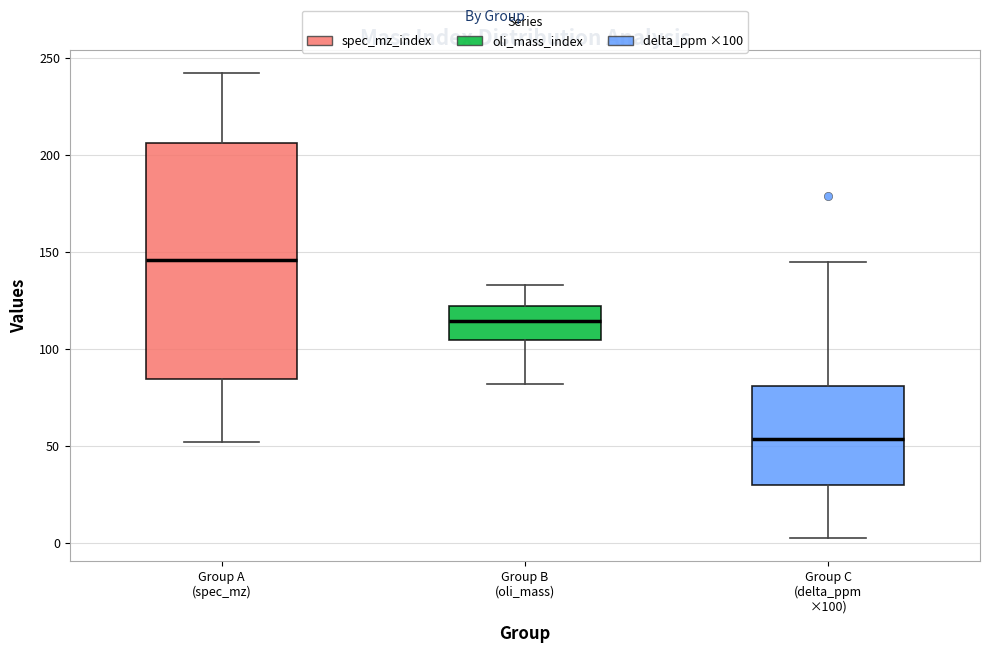

Where does the median line of the box for Group B (oli_mass) sit on the y-axis? The values are not printed on the chart, so give them approximately, as read against the axis.

115